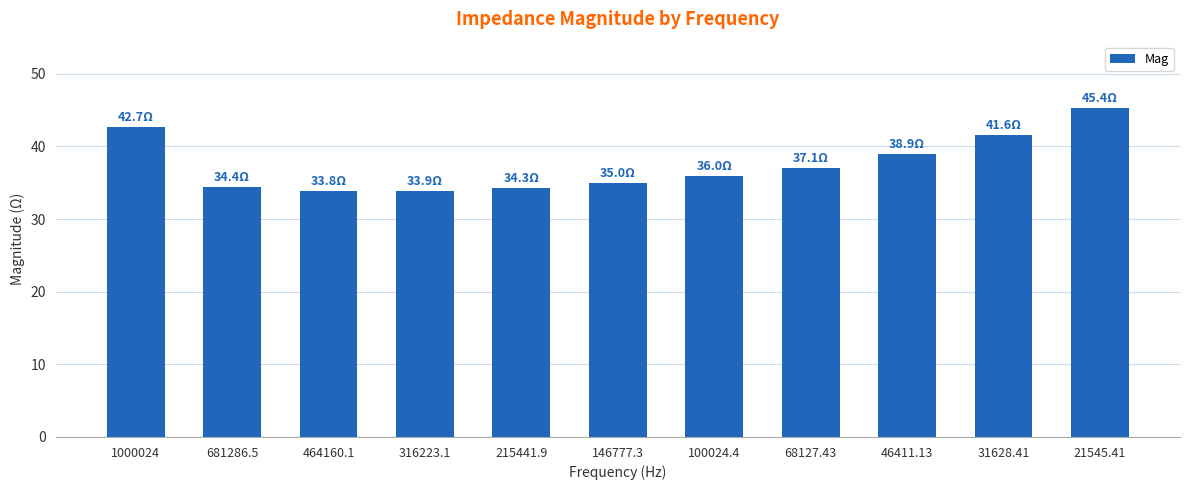

What is the maximum value shown in the chart?

45.4